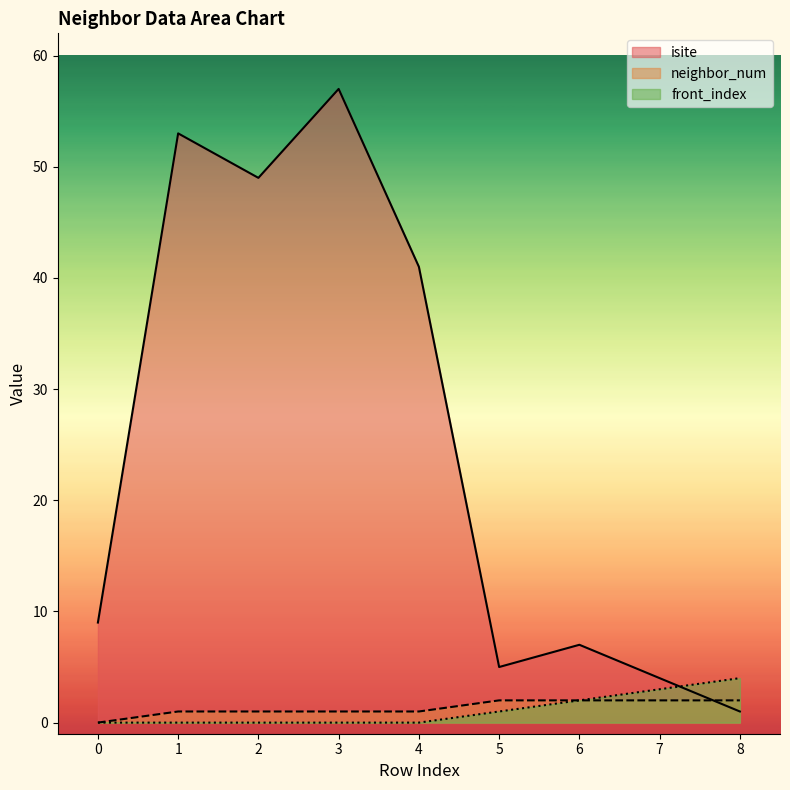

What is the average value of the front_index series?

1